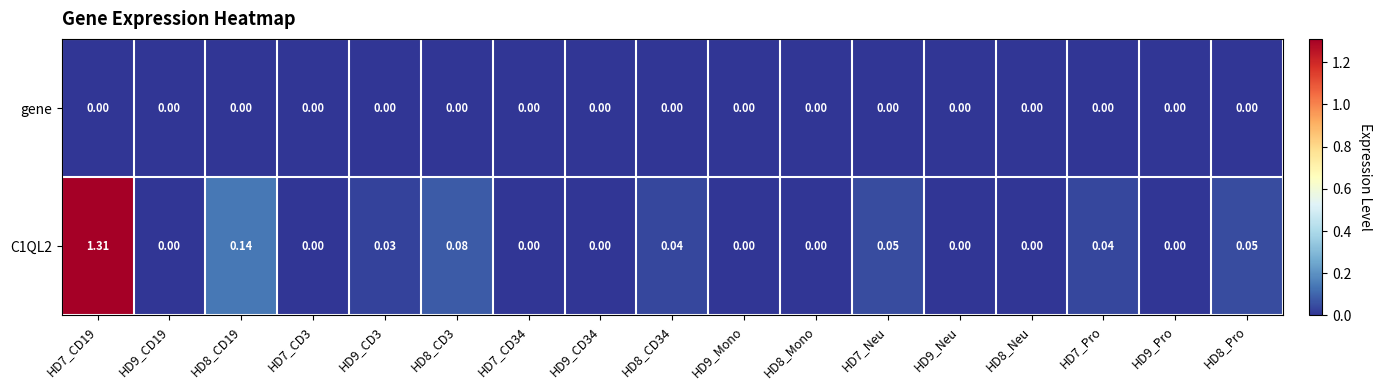

List the series in order of their overall mean, lowest first.

gene, C1QL2